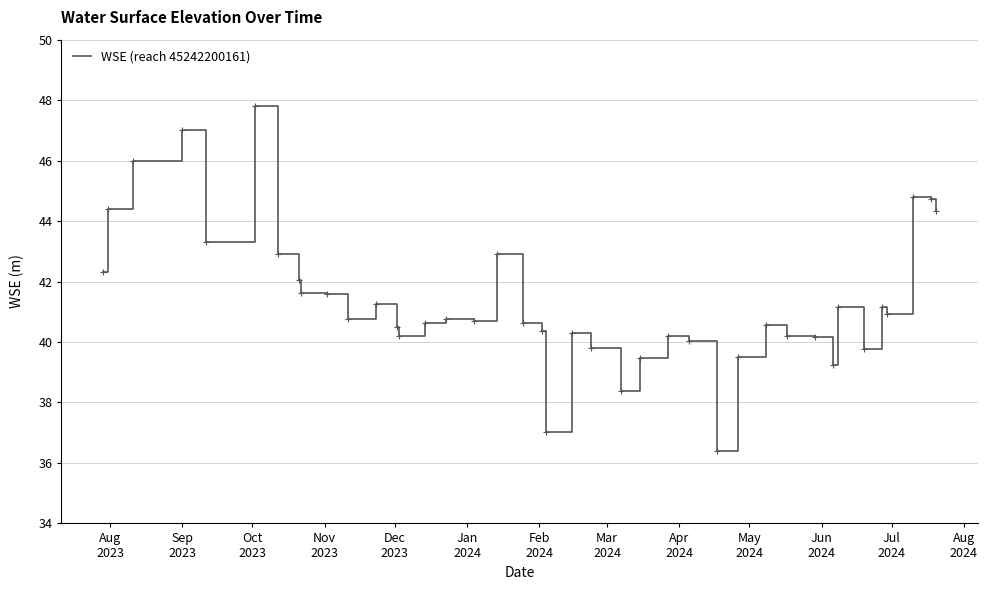

What is the smallest value displayed?

36.4